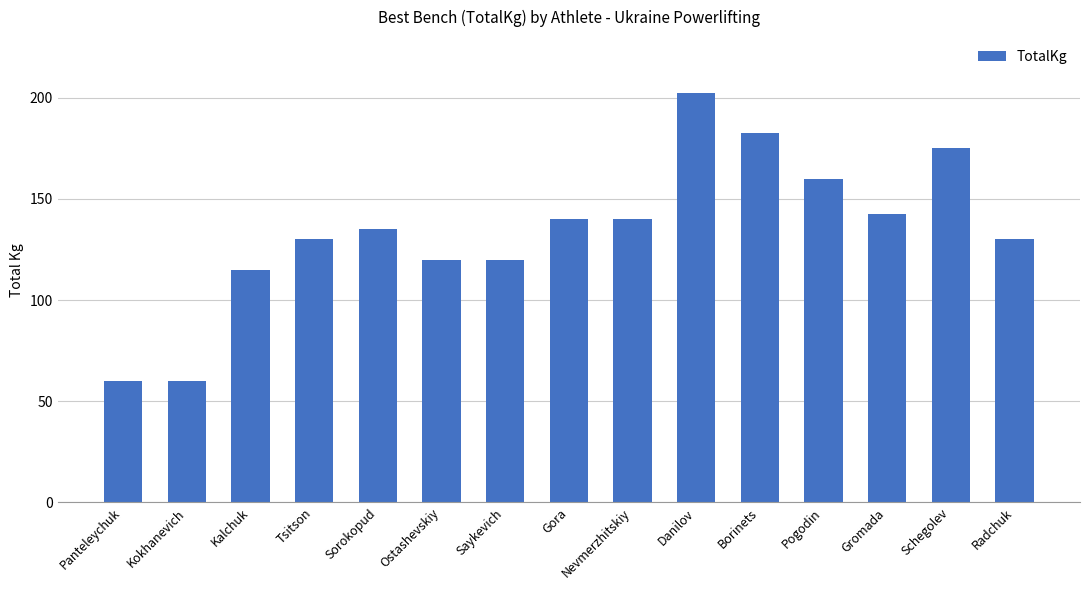

The chart shows a value of 140.0 at Nevmerzhitskiy. True or false?

True